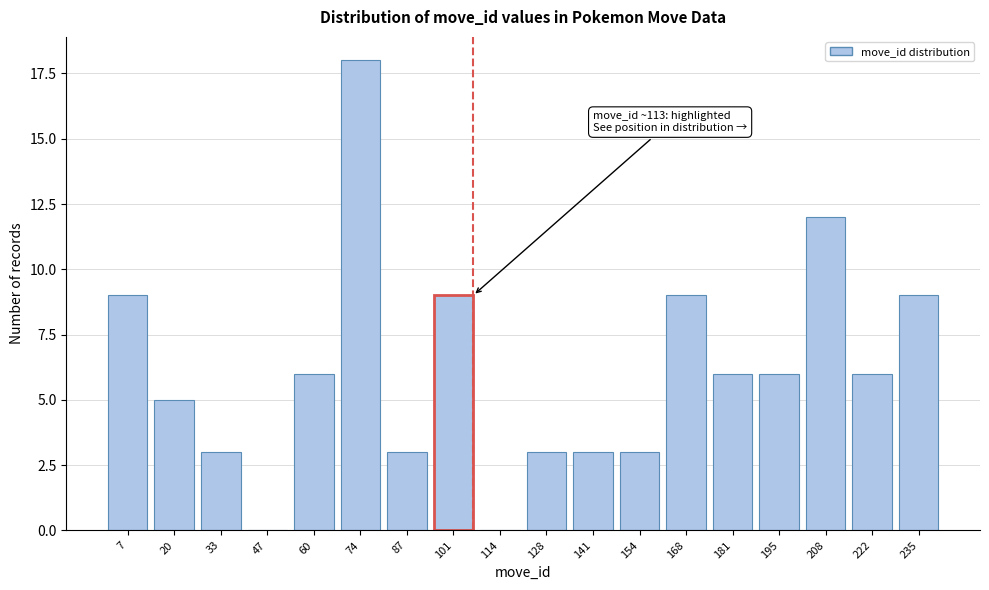

Reading right to left, extract all data points from this chart.

235=9	222=6	208=12	195=6	181=6	168=9	154=3	141=3	128=3	114=0	101=9	87=3	74=18	60=6	47=0	33=3	20=5	7=9